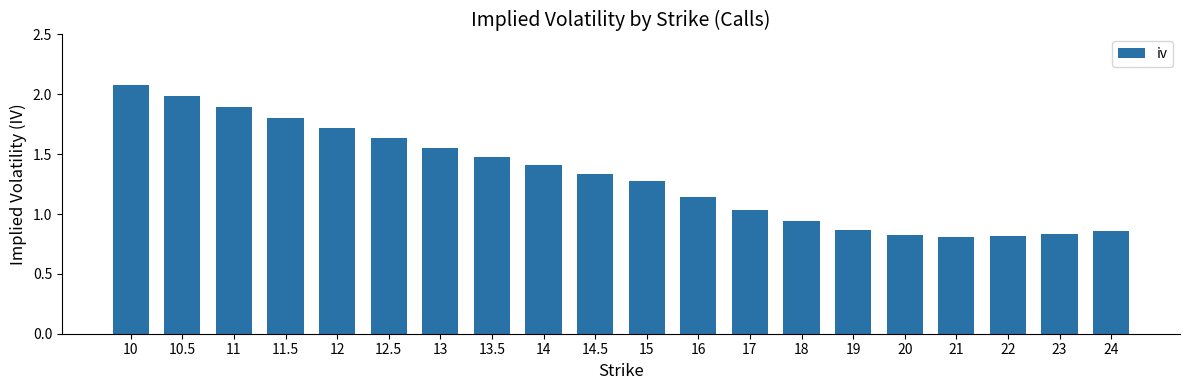

What is the ratio of the value at 13 to the value at 15?

1.2